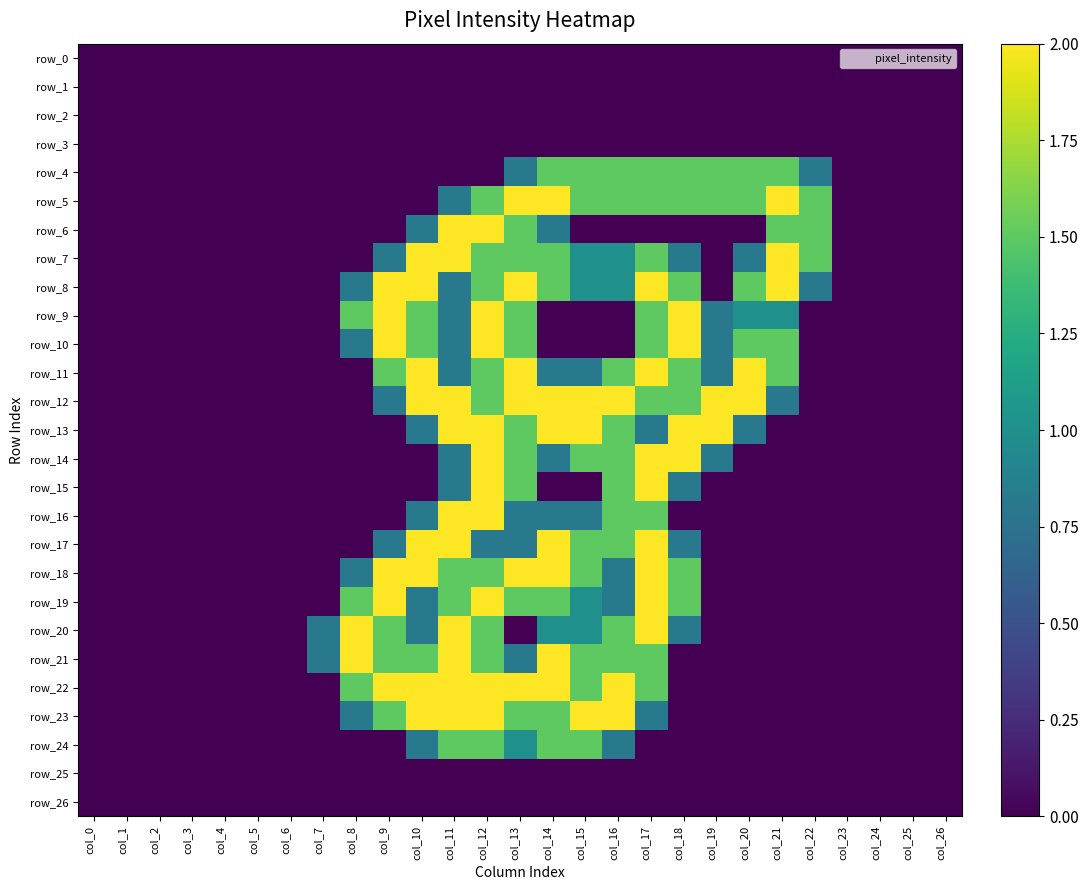

What is the sum of the row_22 values at col_23 and col_16?

2.0